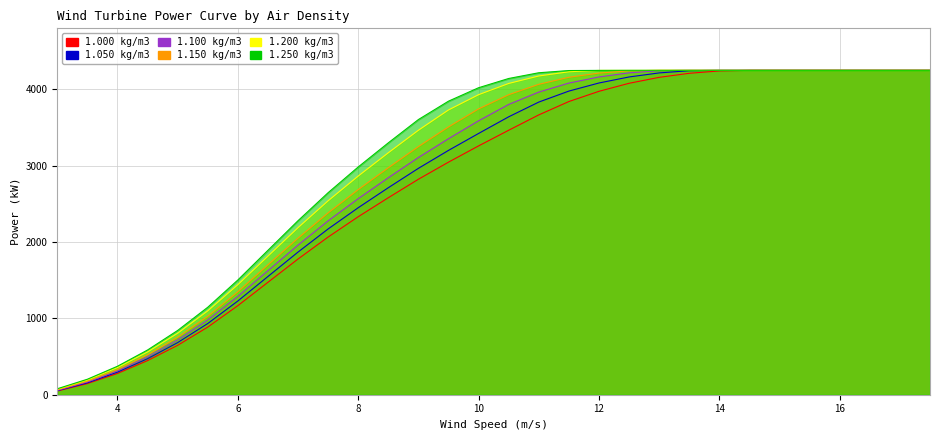

At 7.0, list the series in order from smallest to largest.

1.000 kg/m3, 1.050 kg/m3, 1.100 kg/m3, 1.150 kg/m3, 1.200 kg/m3, 1.250 kg/m3